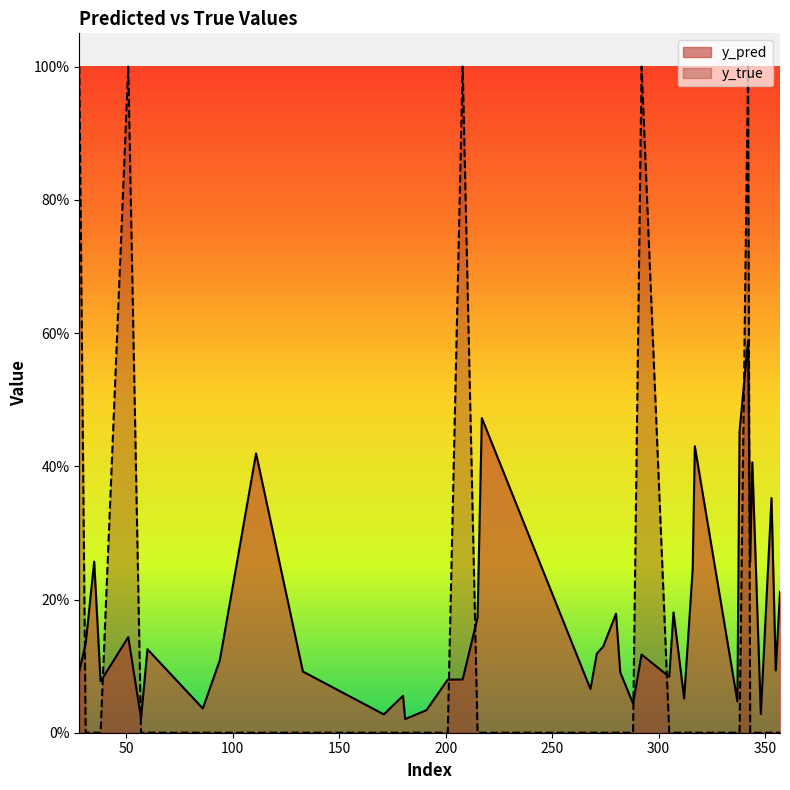

How many distinct data groups are displayed?

2